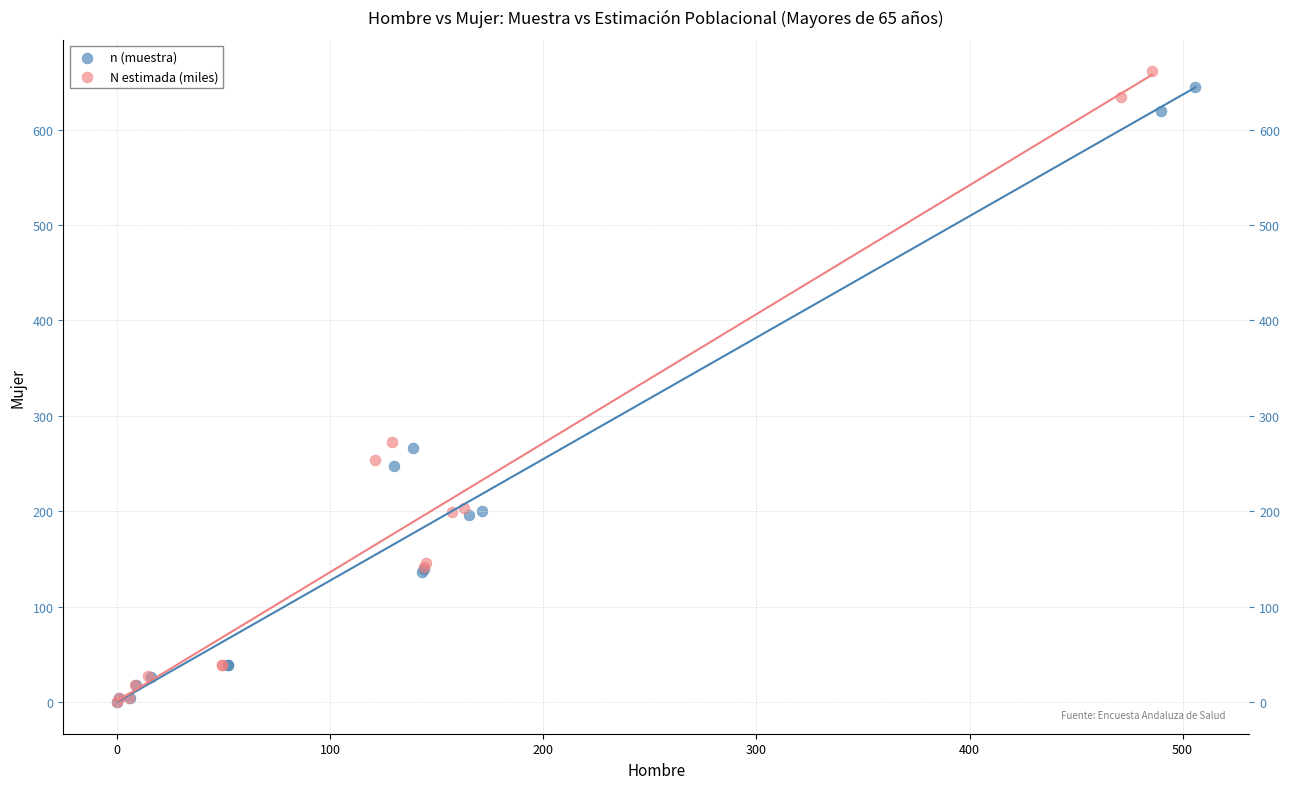

Which series has the widest spread of Y values?

N estimada (miles)